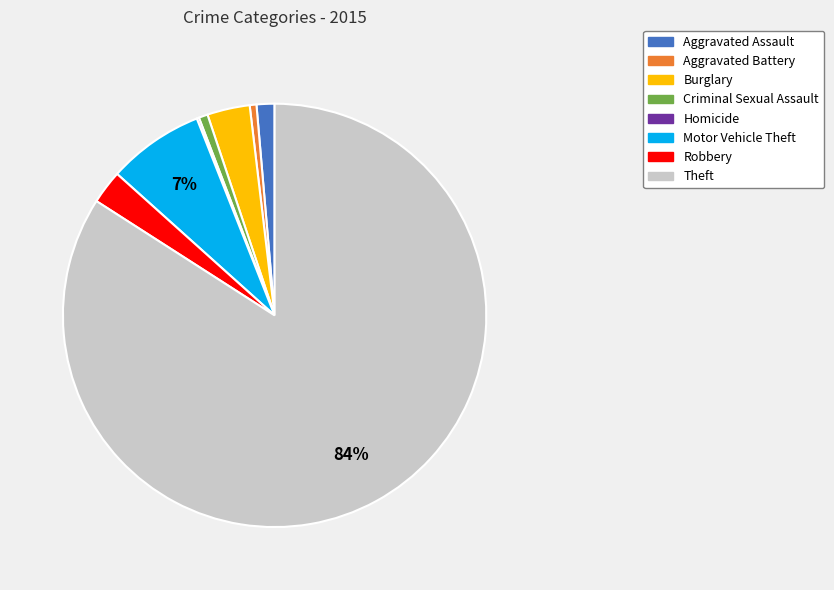

Do Criminal Sexual Assault and Aggravated Assault together represent more than half of the pie?

No